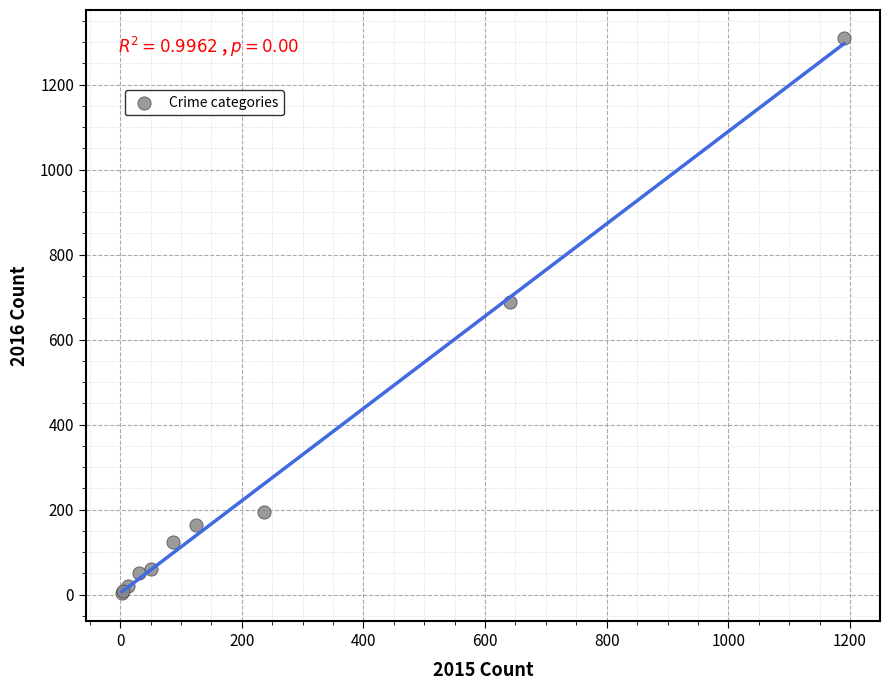

What Y value in the scatter plot is closest to 656?

689